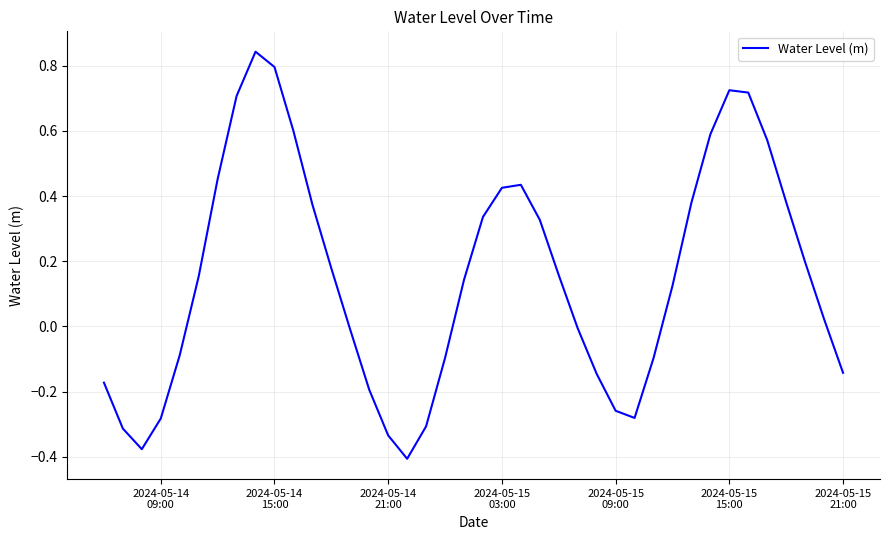

What is the difference between the maximum and minimum values?

1.2